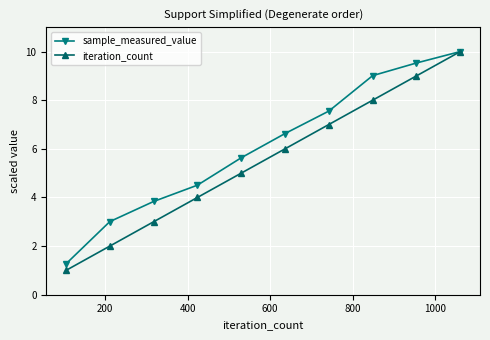

List the series in order of their overall mean, highest first.

sample_measured_value, iteration_count